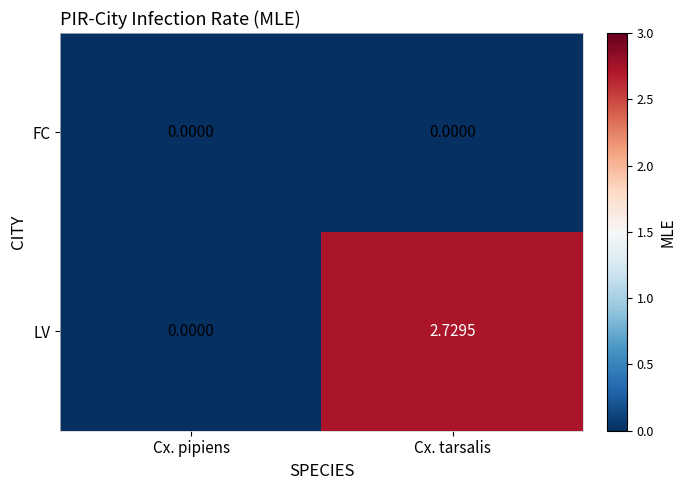

Which series changed the most between Cx. pipiens and Cx. tarsalis?

LV